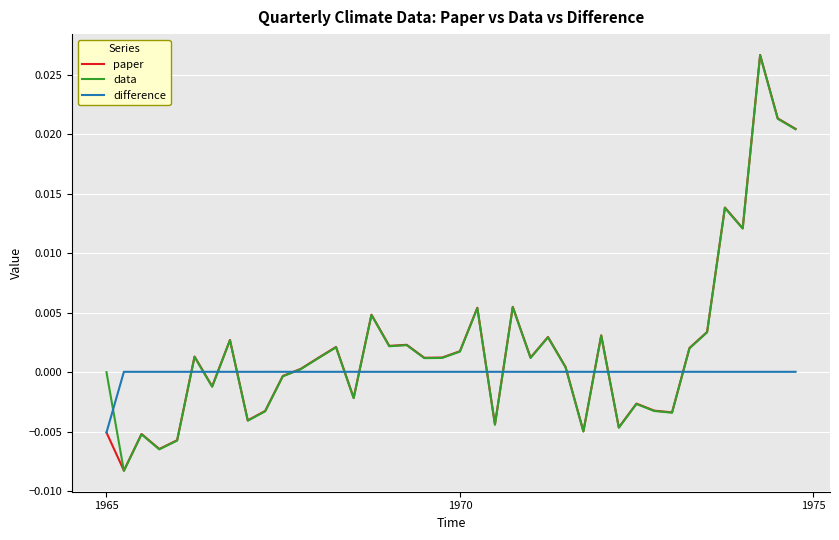

Which series has the widest spread of values?

paper